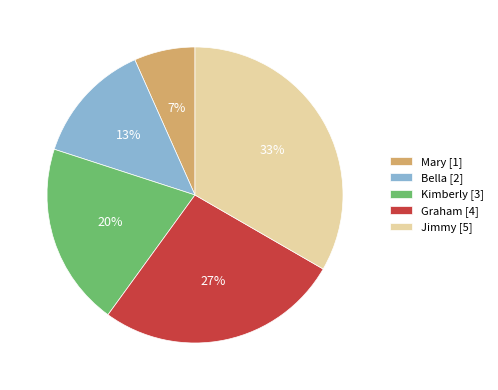

To the nearest percent, what portion does Jimmy represent?

33%